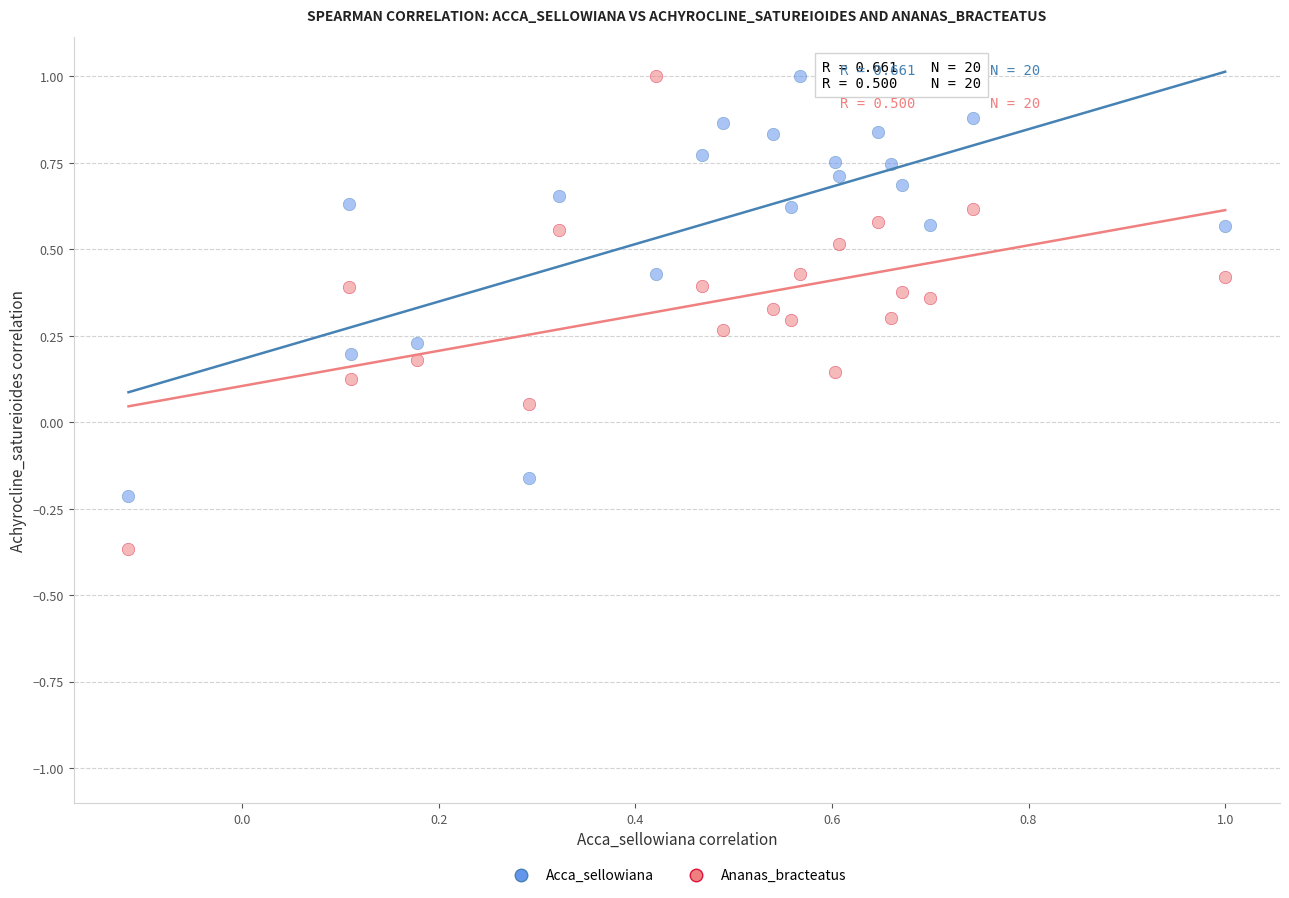

Across all data points, what is the range of Y values (max minus min)?

1.4